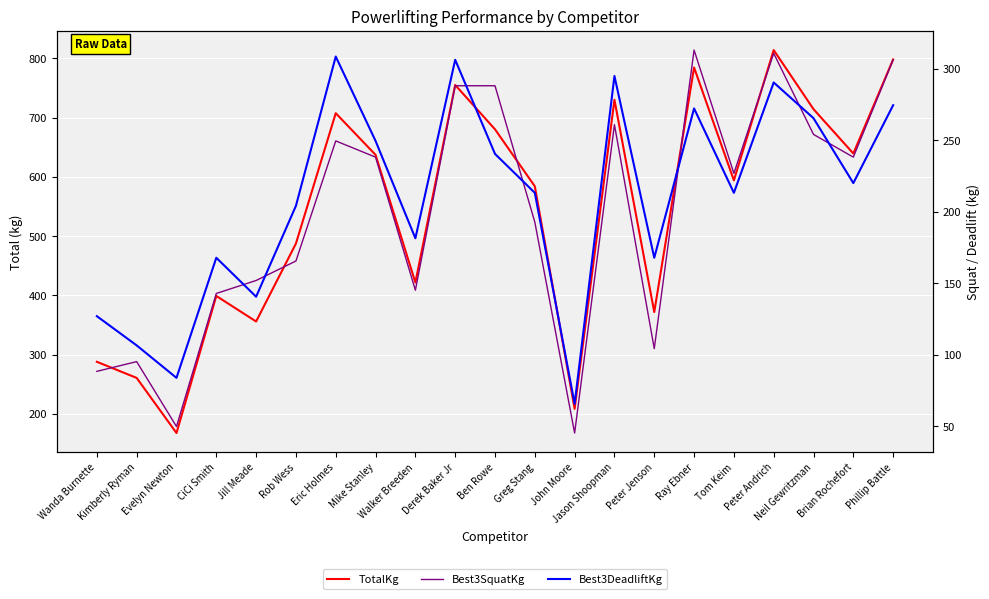

What is the difference between the highest and lowest values at Kimberly Ryman?

165.6